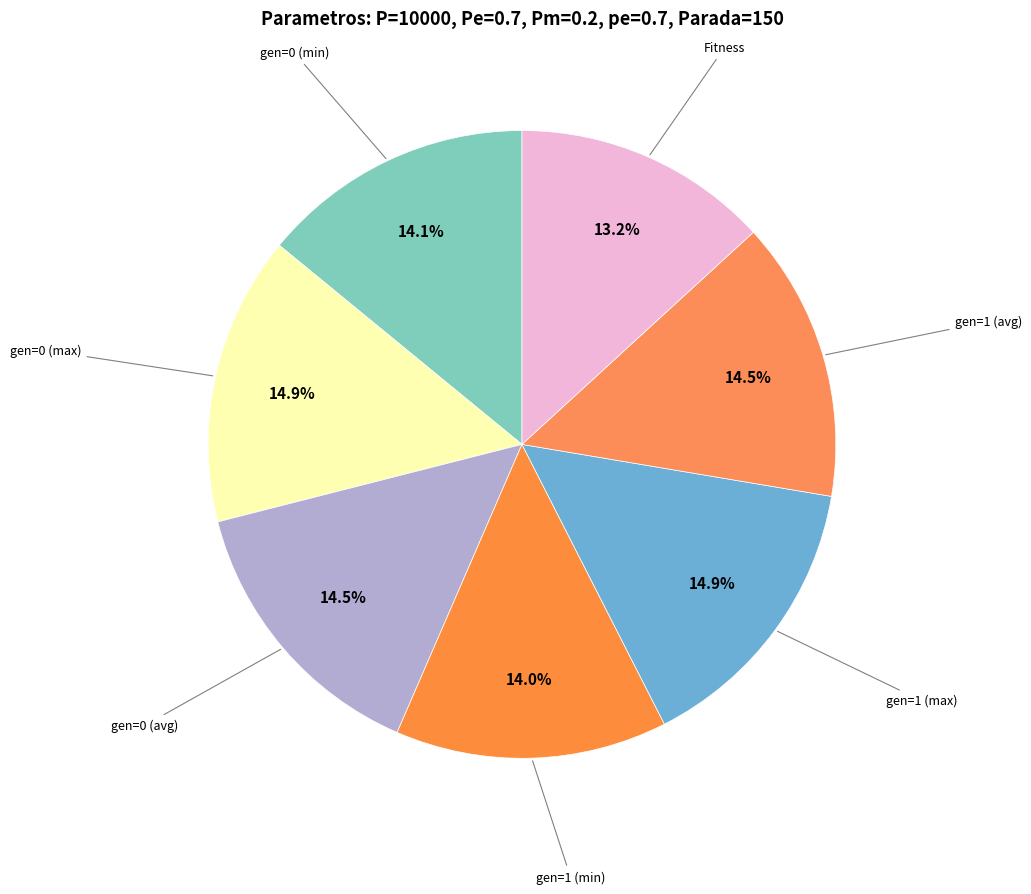

Does any single category account for the majority?

No